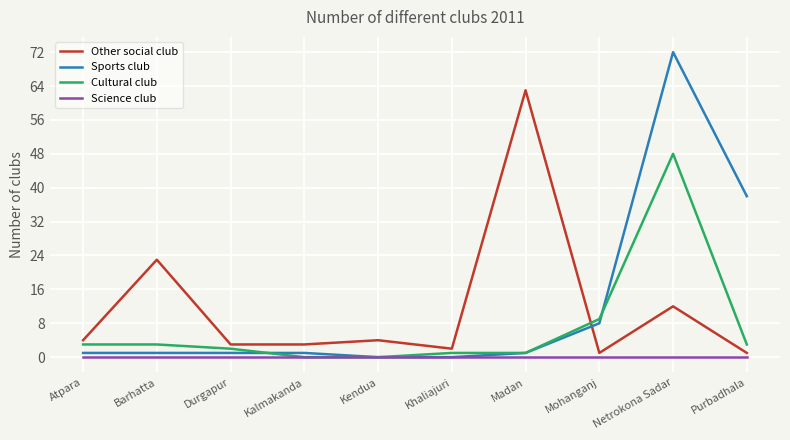

At which category is the sum across all series the highest?

Netrokona Sadar